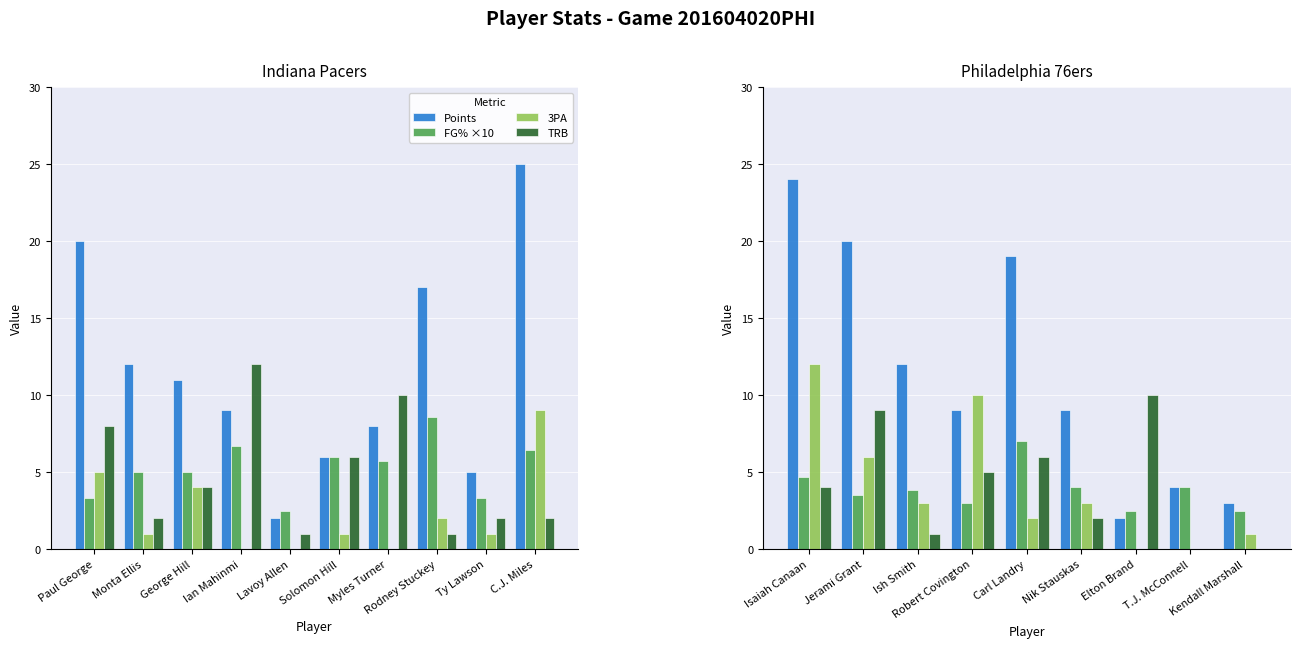

What is the value of the FG% ×10 bar at the 7th from the left?

2.5